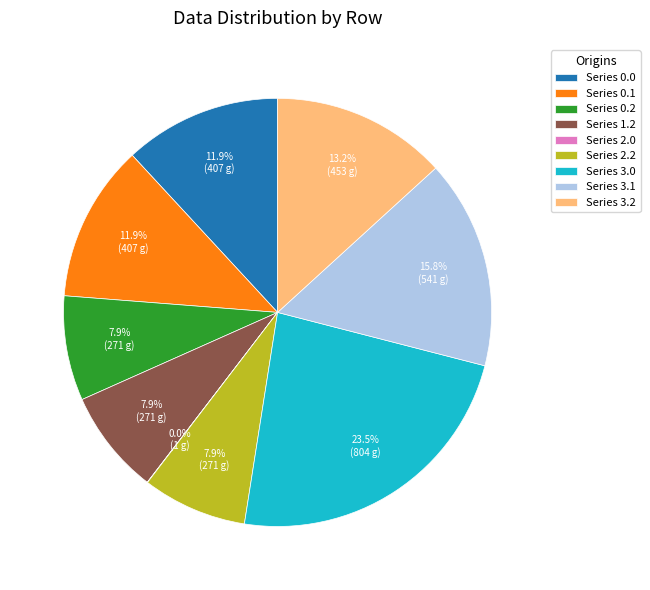

What is the largest slice in the pie chart?

Series 3.0